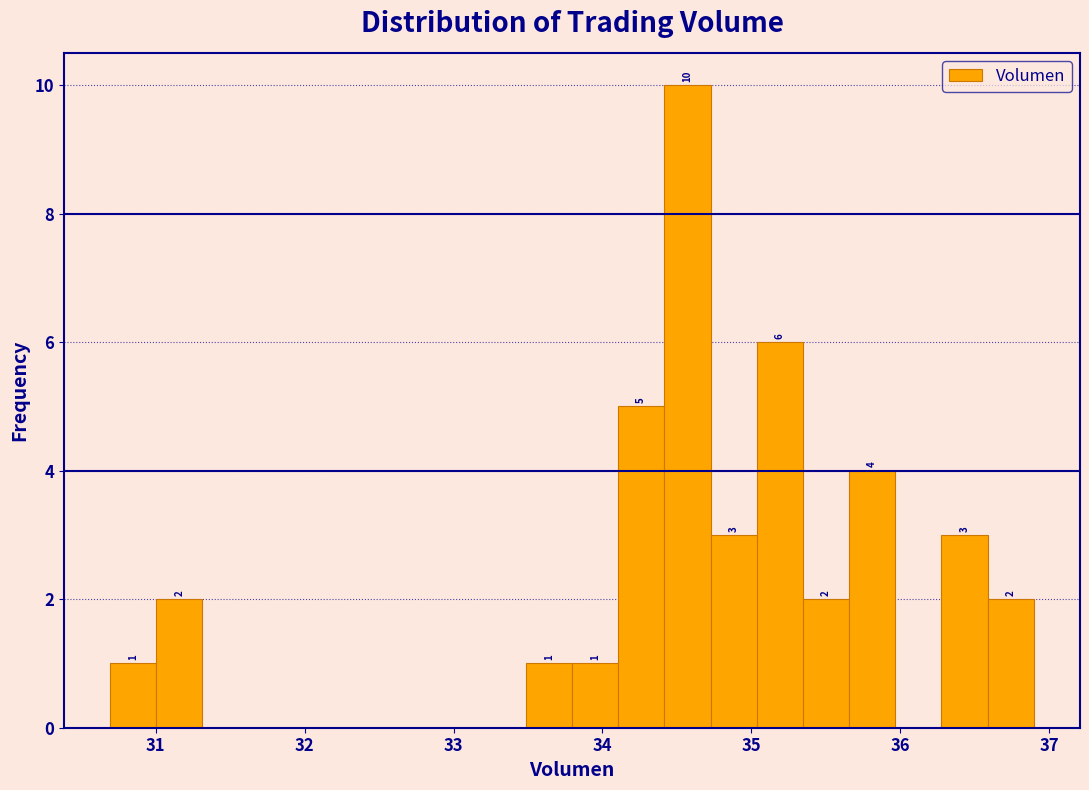

Around what value on the x-axis is the tallest bar? Give the approximate position of its centre, as read against the axis.

34.6